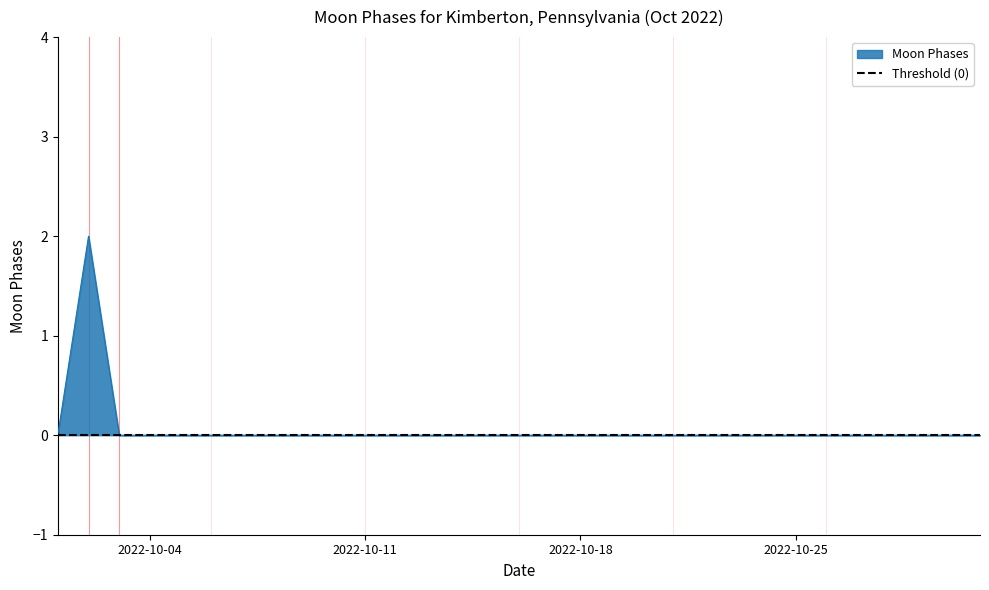

How many positive values are there?

1